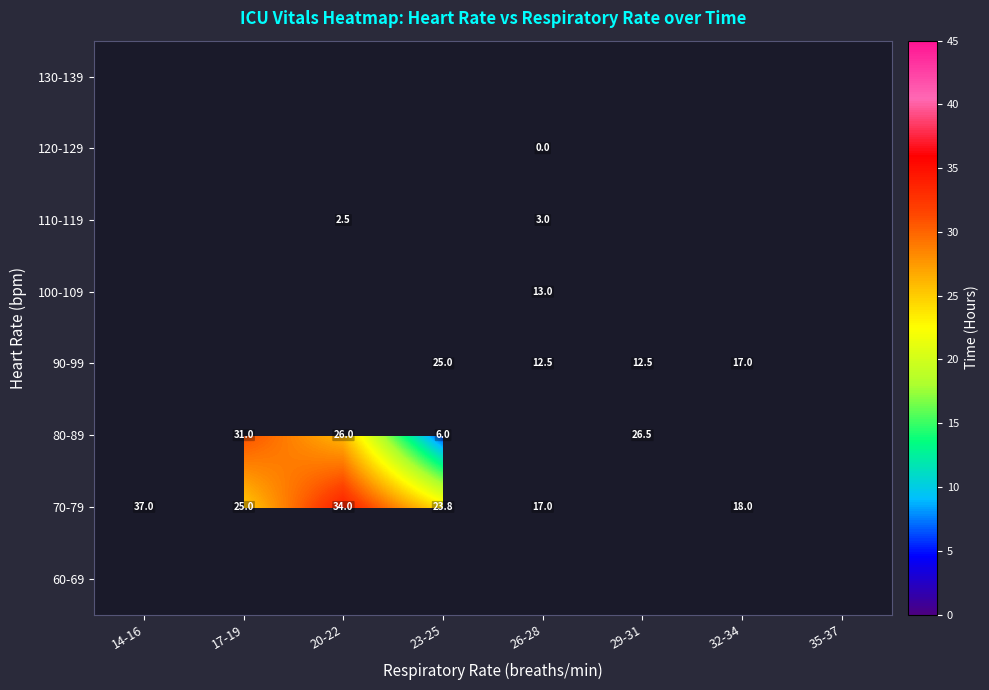

True or false: 90-99 has a value of 8.8 at 23-25.

False